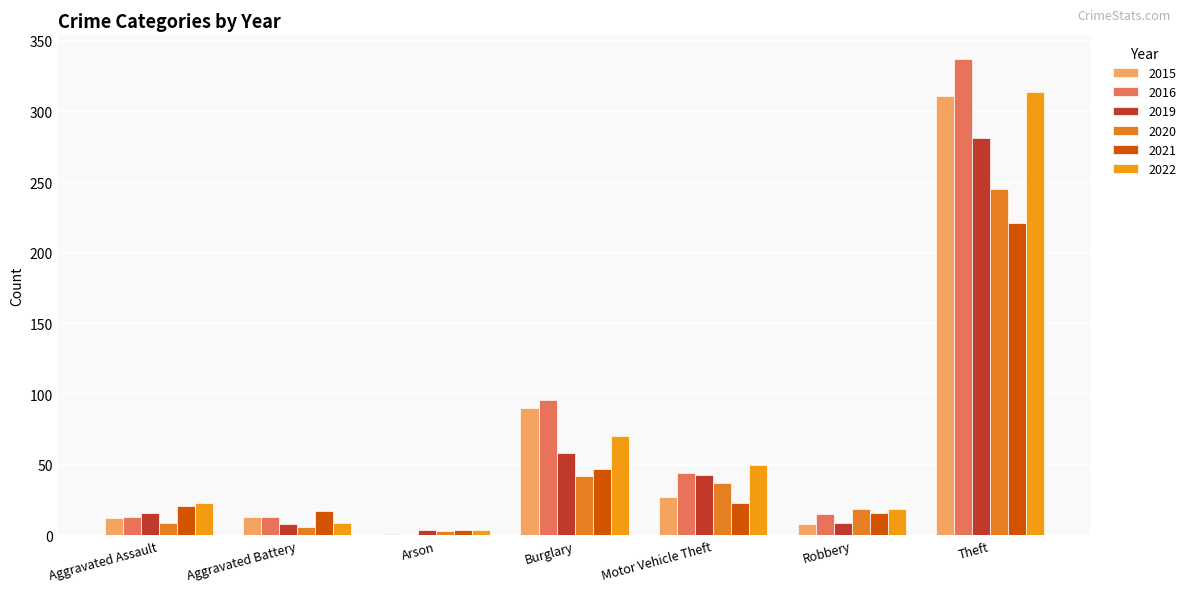

Does the chart contain stacked bars?

No